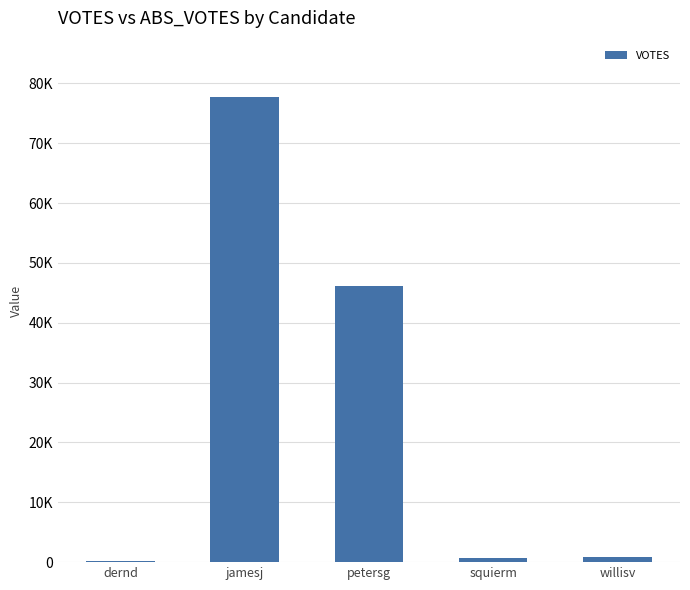

The value at jamesj is 77802. True or false?

True